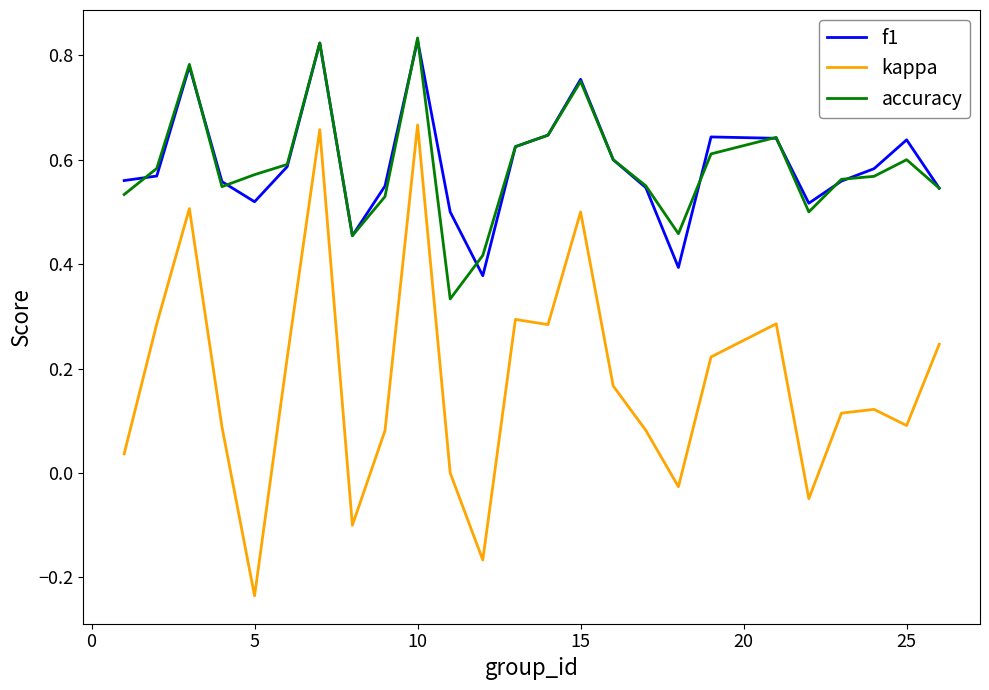

What are all the series names shown in the legend?

f1, kappa, accuracy